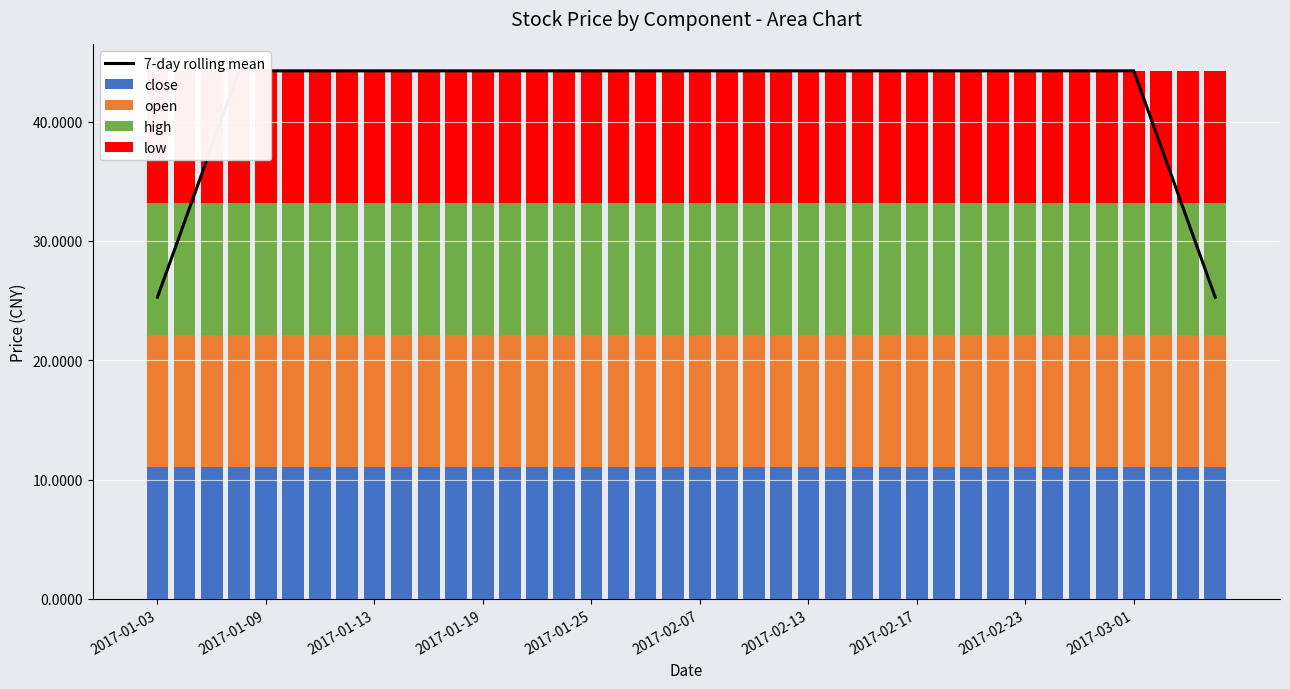

The value of high at 10 is 15.1. True or false?

False